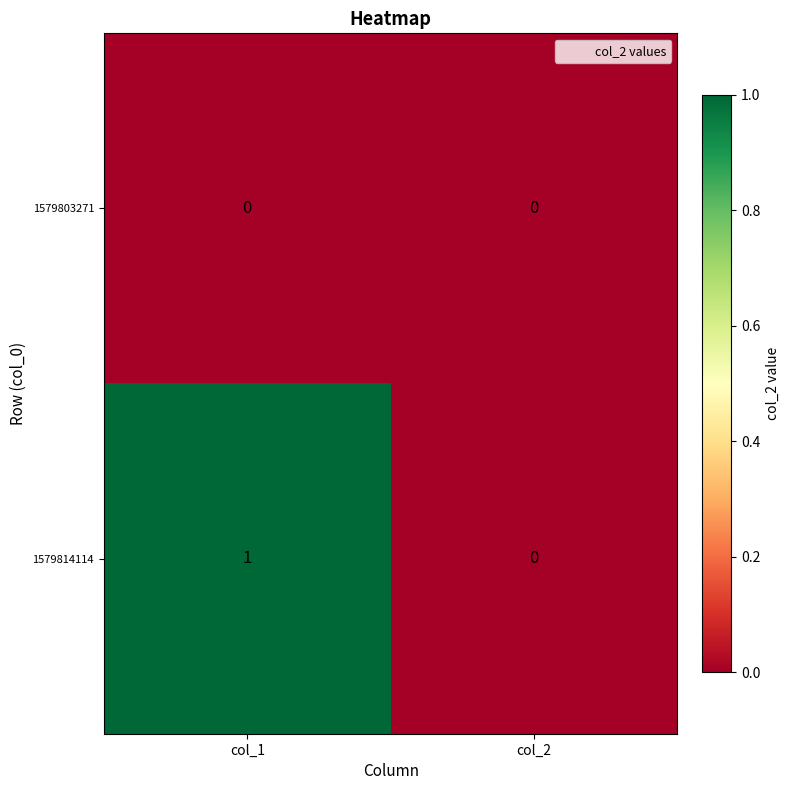

At which category is the sum across all series the highest?

col_1